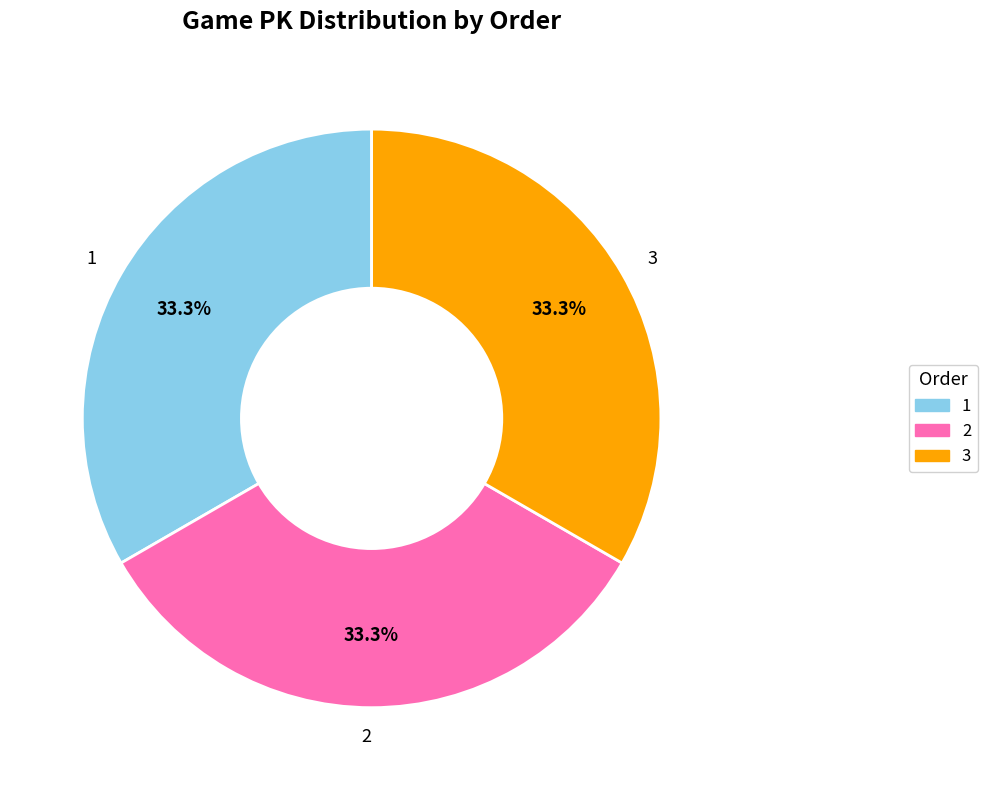

Count the number of slices in the pie.

3